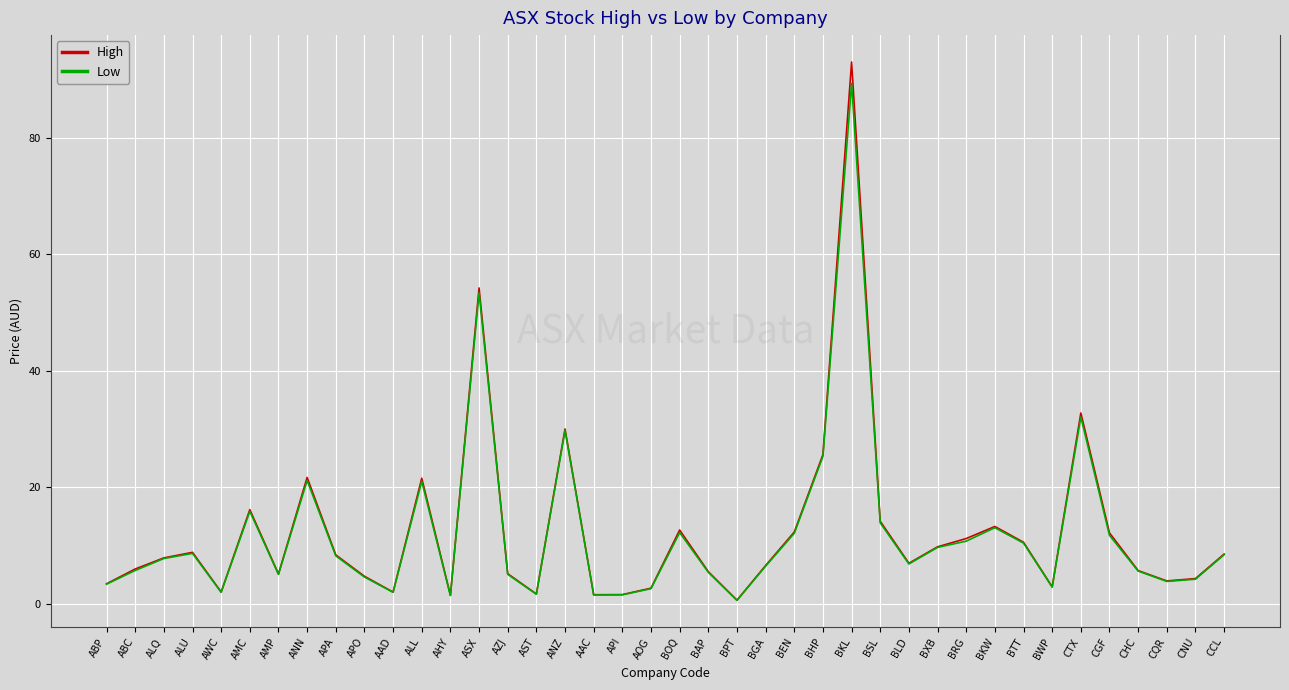

Is it true that High equals 20.9 at BKW?

False